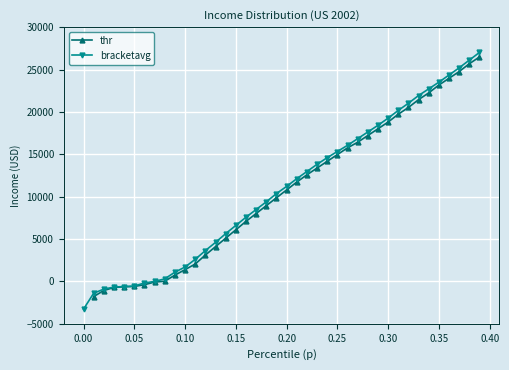

How many data points in bracketavg are less than 11208?

20